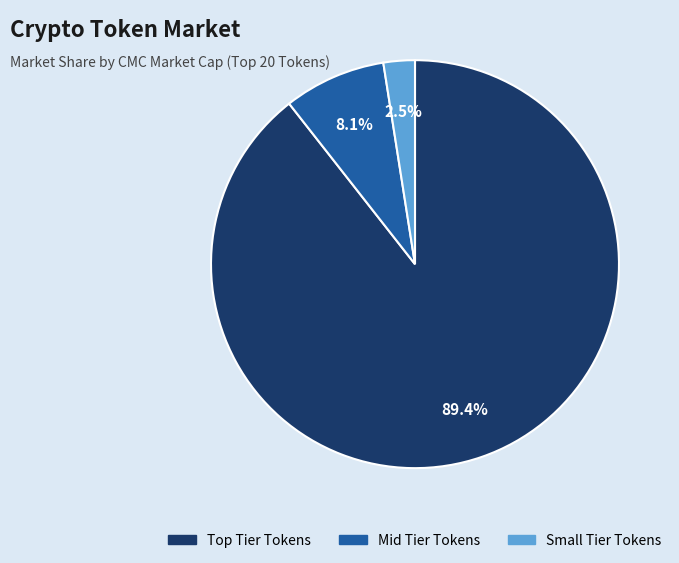

Is there any slice that represents more than half of the pie?

Yes